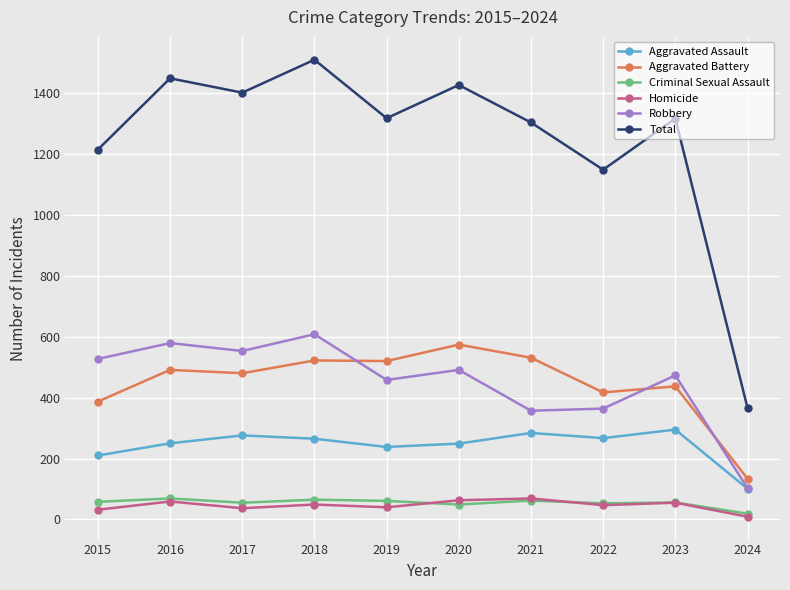

What is the difference between the second highest and minimum values in the Homicide series?

54